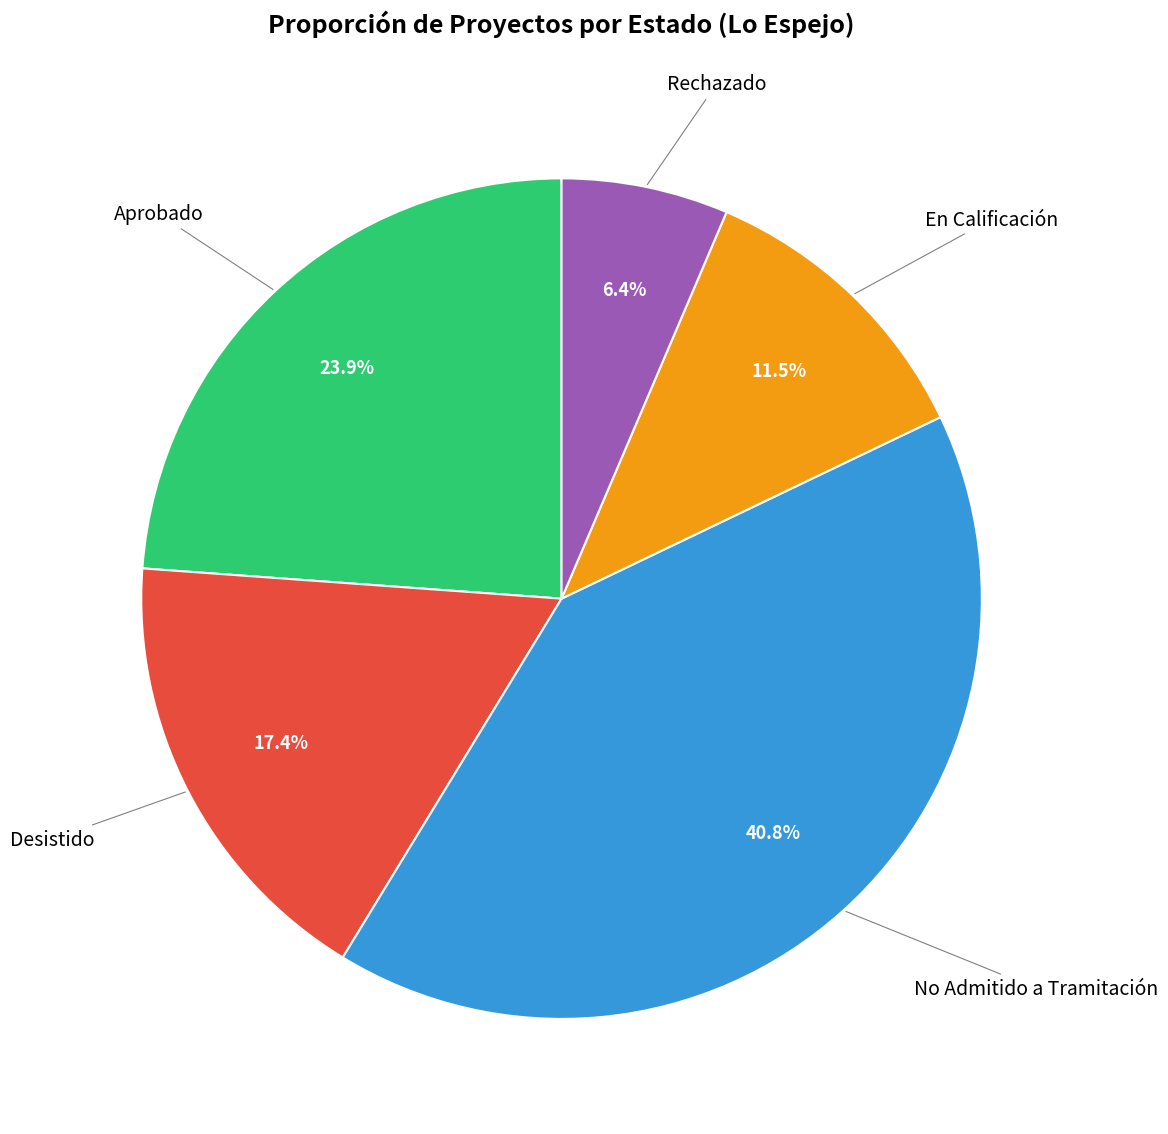

Approximately how many times larger is the value at Desistido compared to Rechazado?

2.7